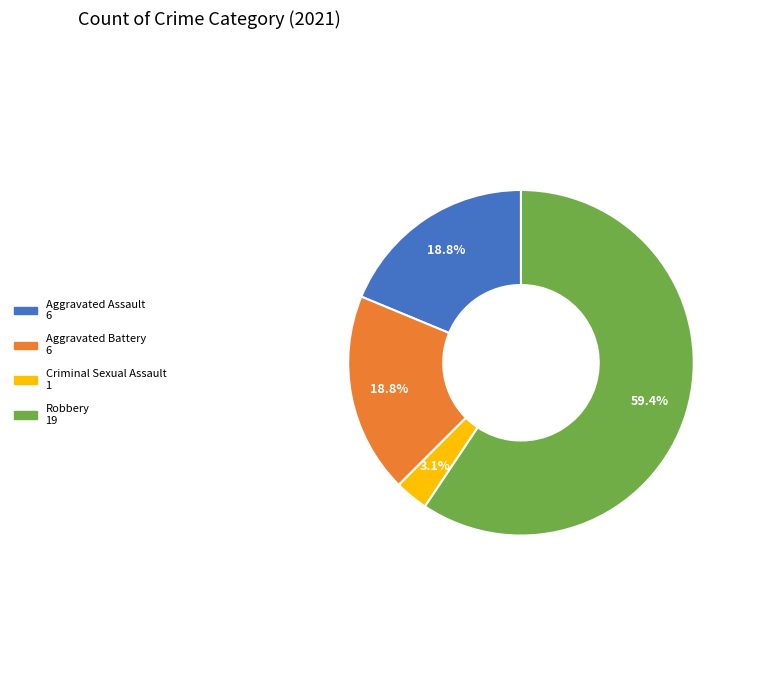

What is the total percentage of Criminal Sexual Assault and Aggravated Battery?

21.9%